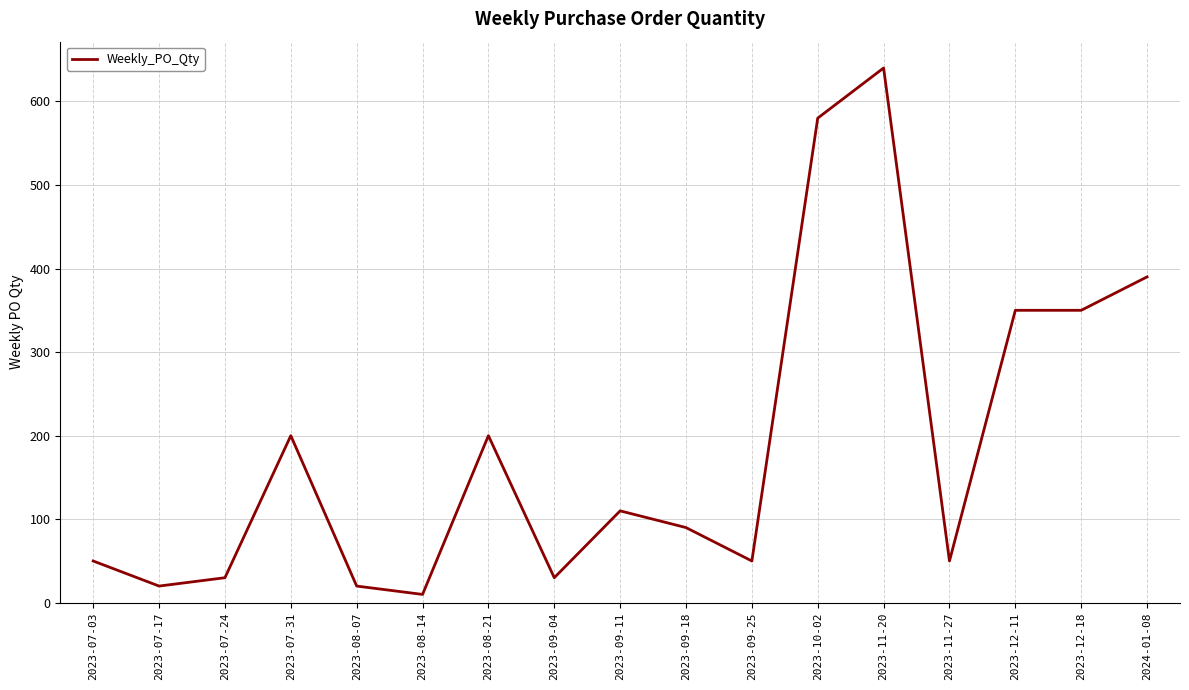

Between 2023-09-04 and 2023-07-31, which is larger?

2023-07-31